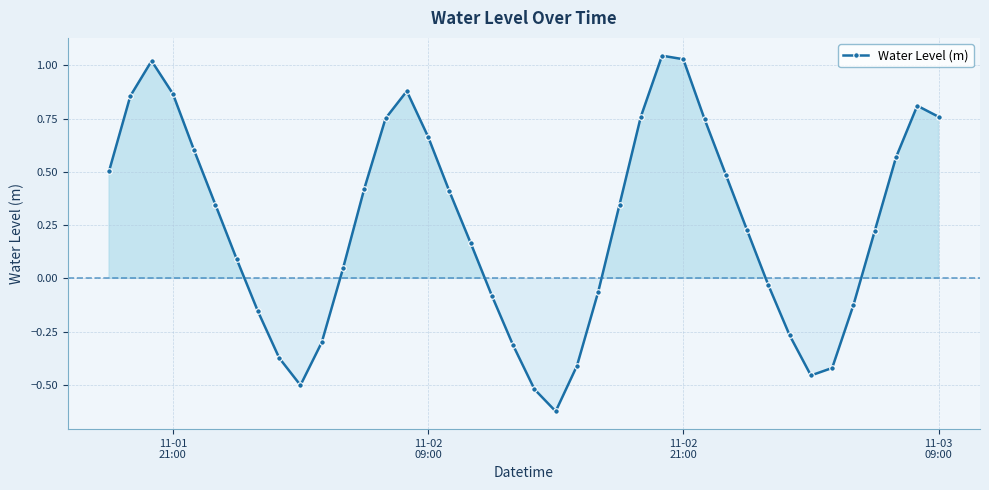

What is the difference between the second highest and minimum values?

1.7